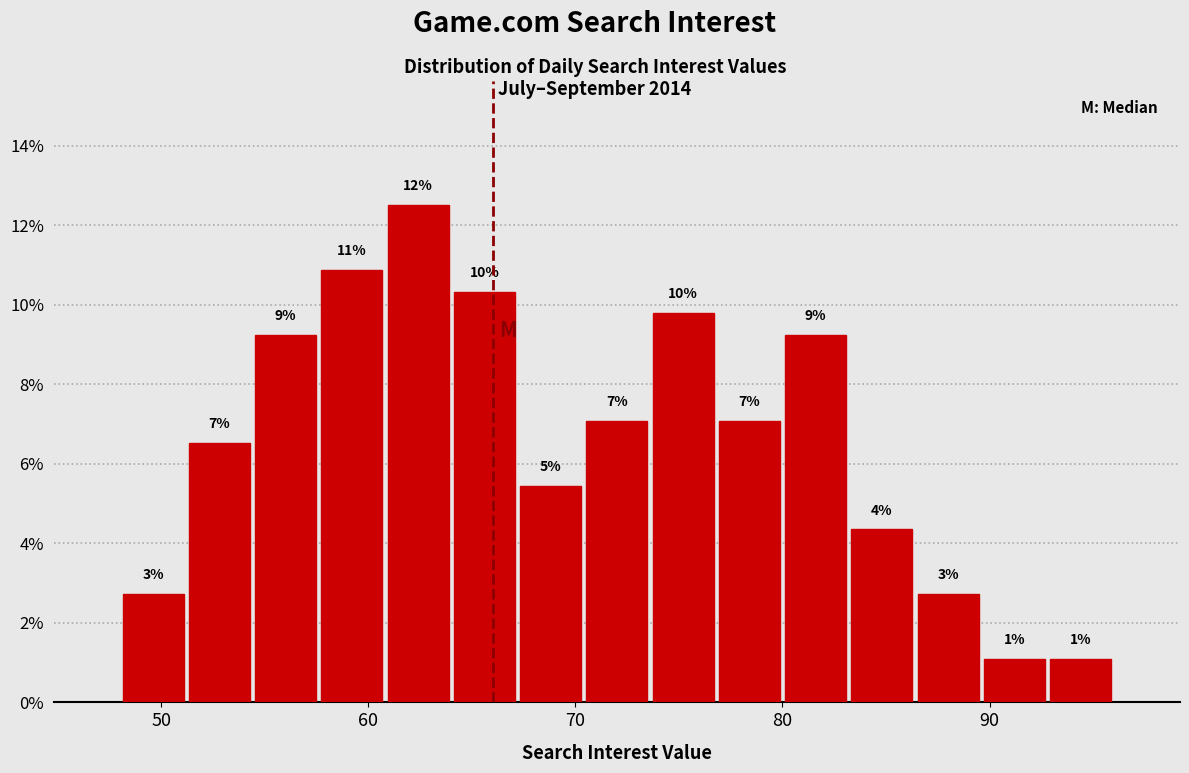

Around what value on the x-axis is the tallest bar? Give the approximate position of its centre, as read against the axis.

62